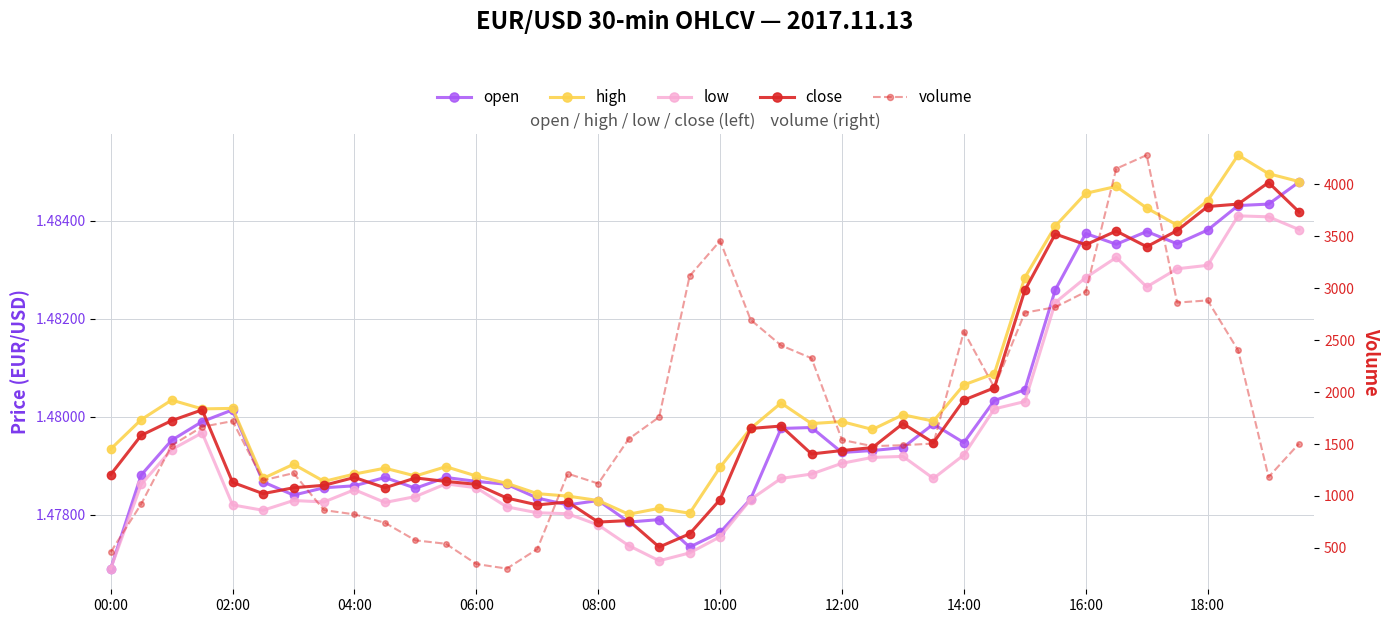

Rank the series by their maximum value, from highest to lowest.

volume, high, open, close, low